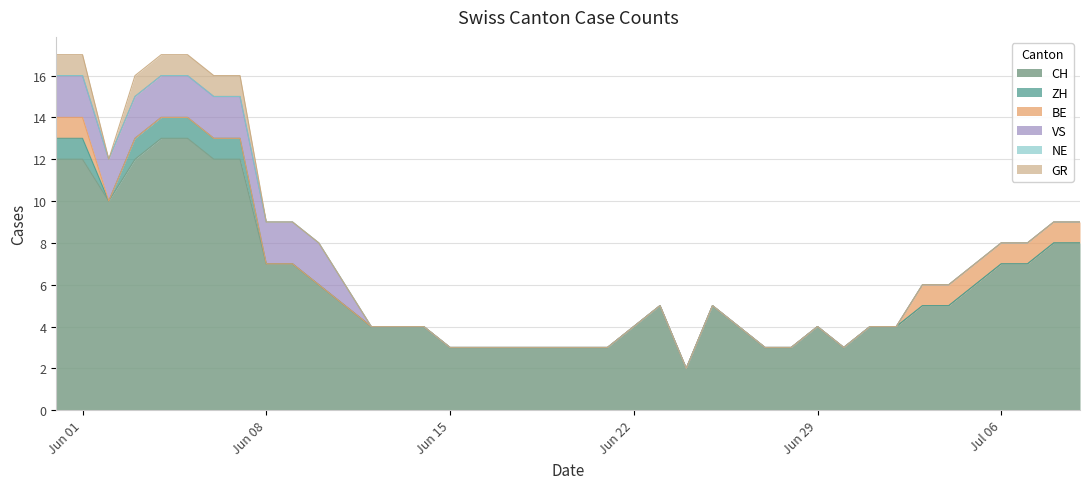

True or false: ZH has more than 2 interior local peaks.

False